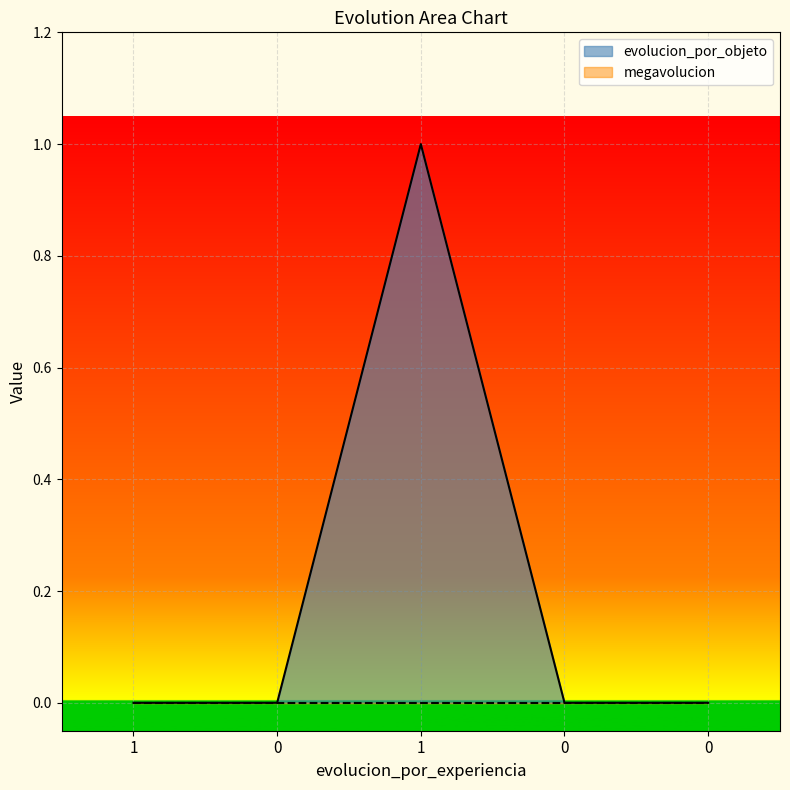

What is the change in value from 1 to 0?

-1